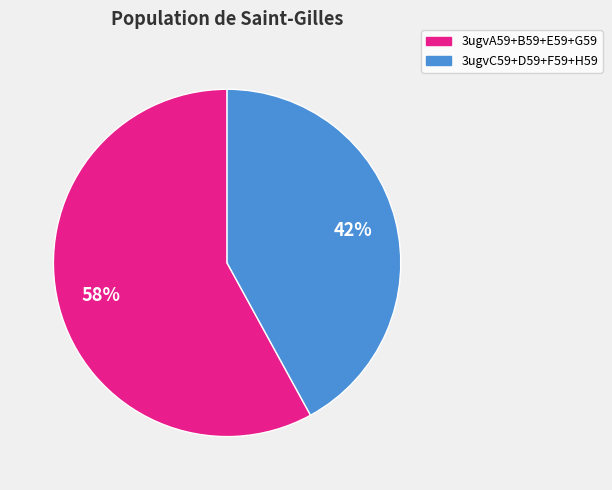

To the nearest percent, what is the average slice percentage?

50%